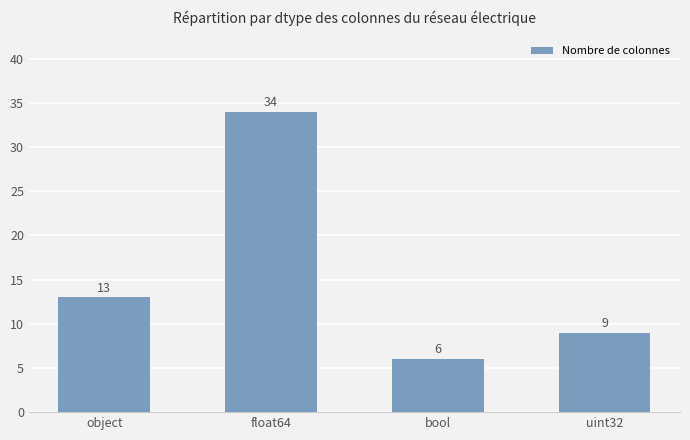

How many data points are less than 13?

2